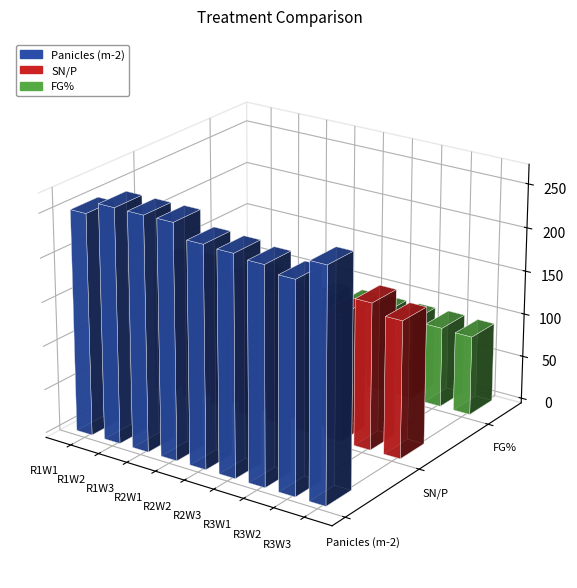

What is the difference between the highest and lowest values at R3W2?

146.8